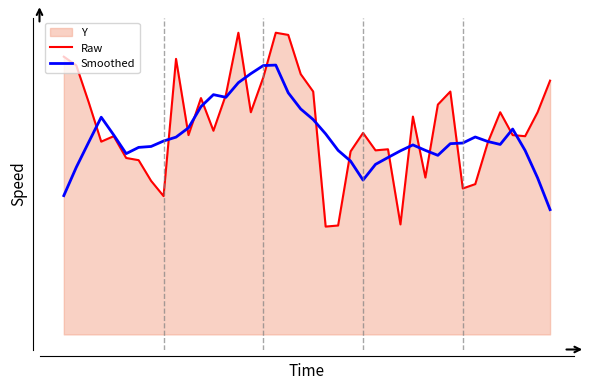

How many data points in Raw are above 187?

19